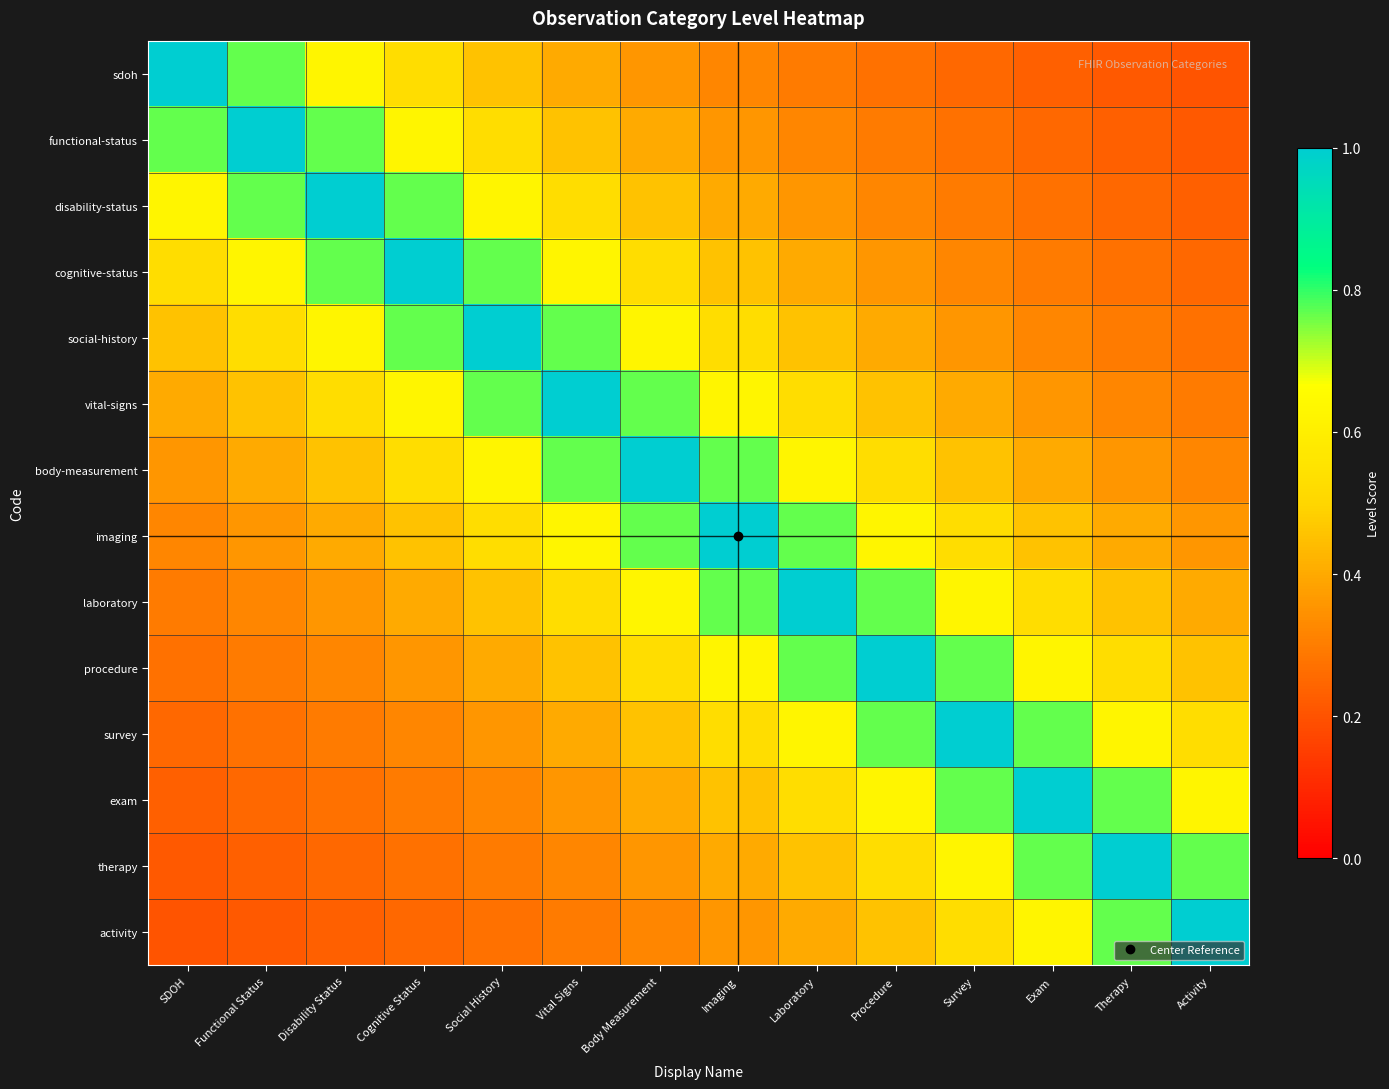

What is the difference between the highest and lowest values at SDOH?

0.8